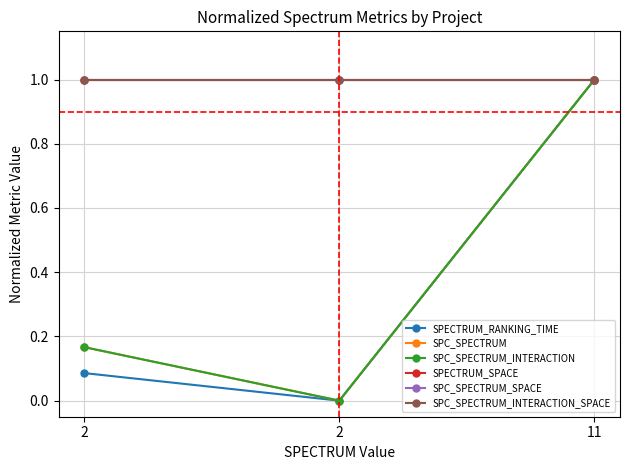

Reading right to left, list all the values displayed in this chart.

SPECTRUM_RANKING_TIME: 1.0	0.0	0.1
SPC_SPECTRUM: 1.0	0.0	0.2
SPC_SPECTRUM_INTERACTION: 1.0	0.0	0.2
SPECTRUM_SPACE: 1.0	1.0	1.0
SPC_SPECTRUM_SPACE: 1.0	1.0	1.0
SPC_SPECTRUM_INTERACTION_SPACE: 1.0	1.0	1.0